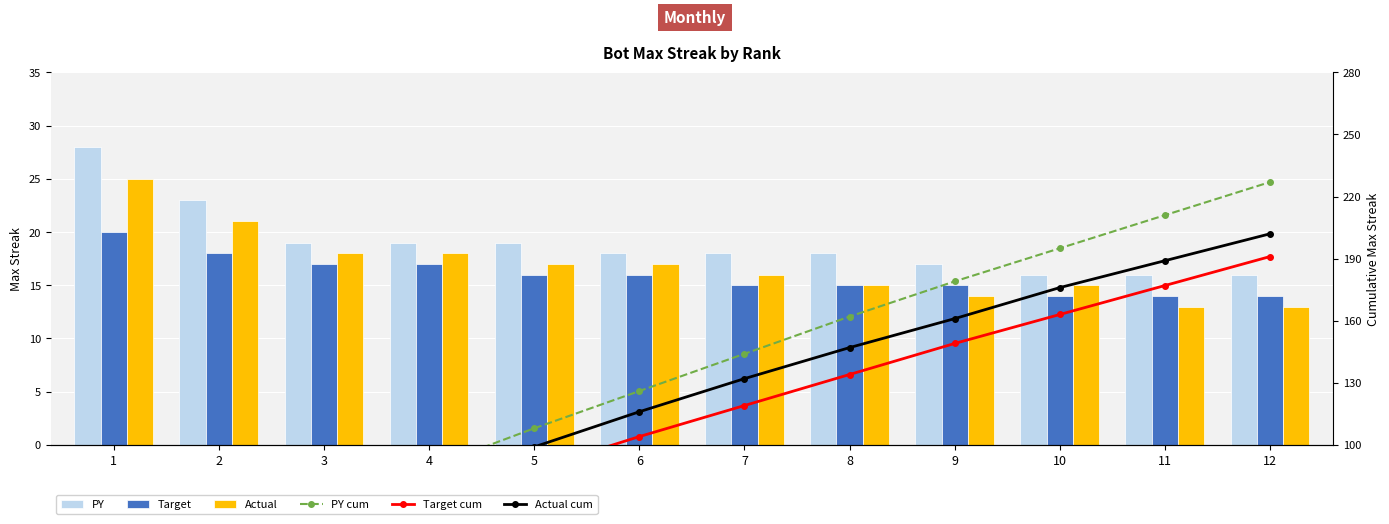

Where is Target cum nearest to the value 105?

6